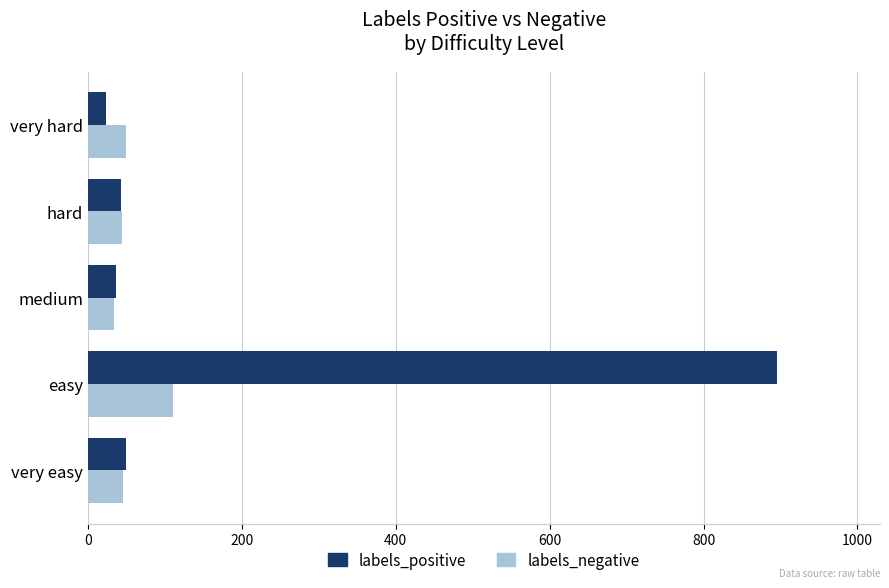

Is it true that labels_positive equals 86 at very easy?

False